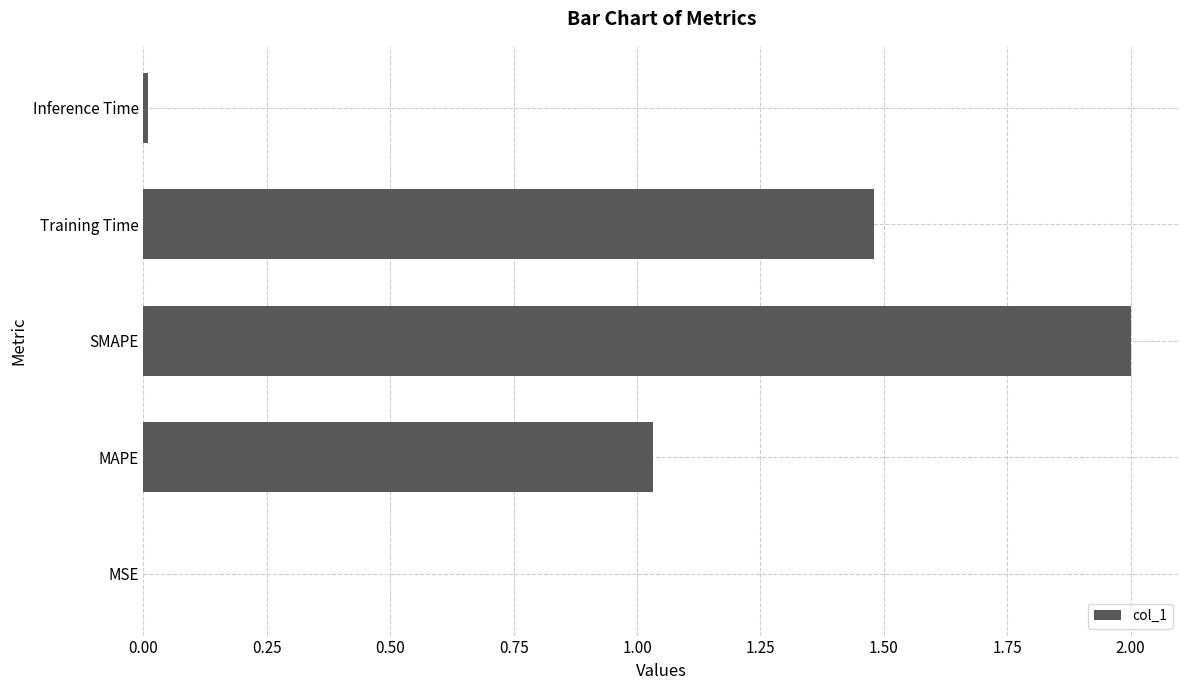

How many data points are above 1?

3